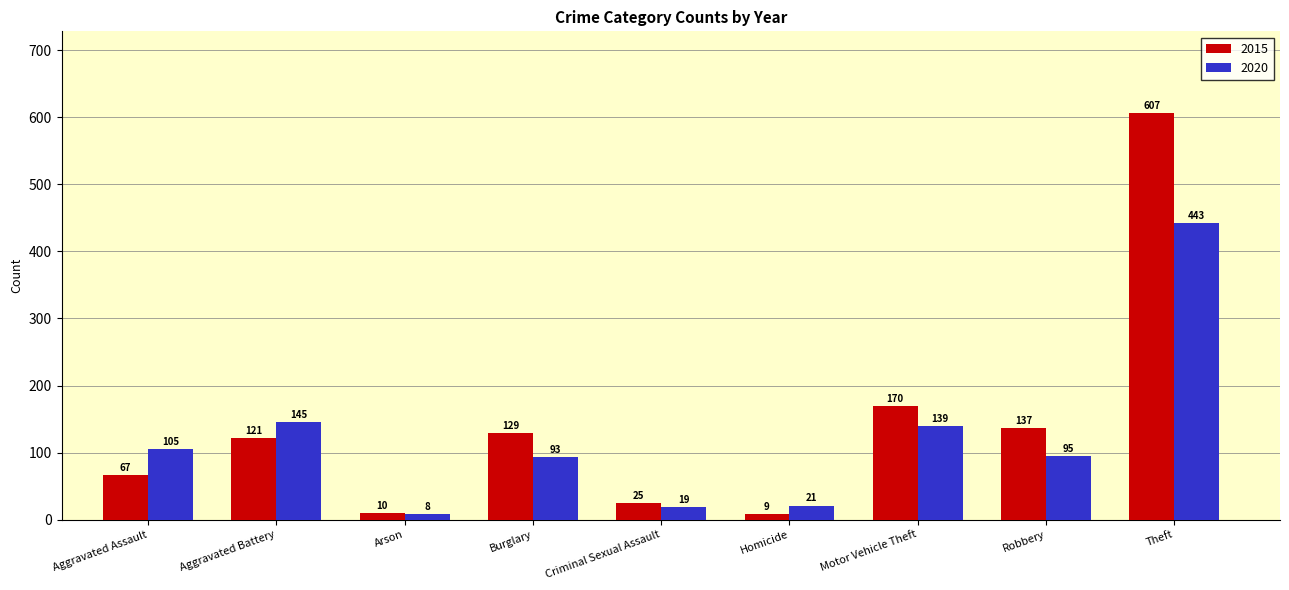

At which category does the chart reach its minimum across all series?

Arson